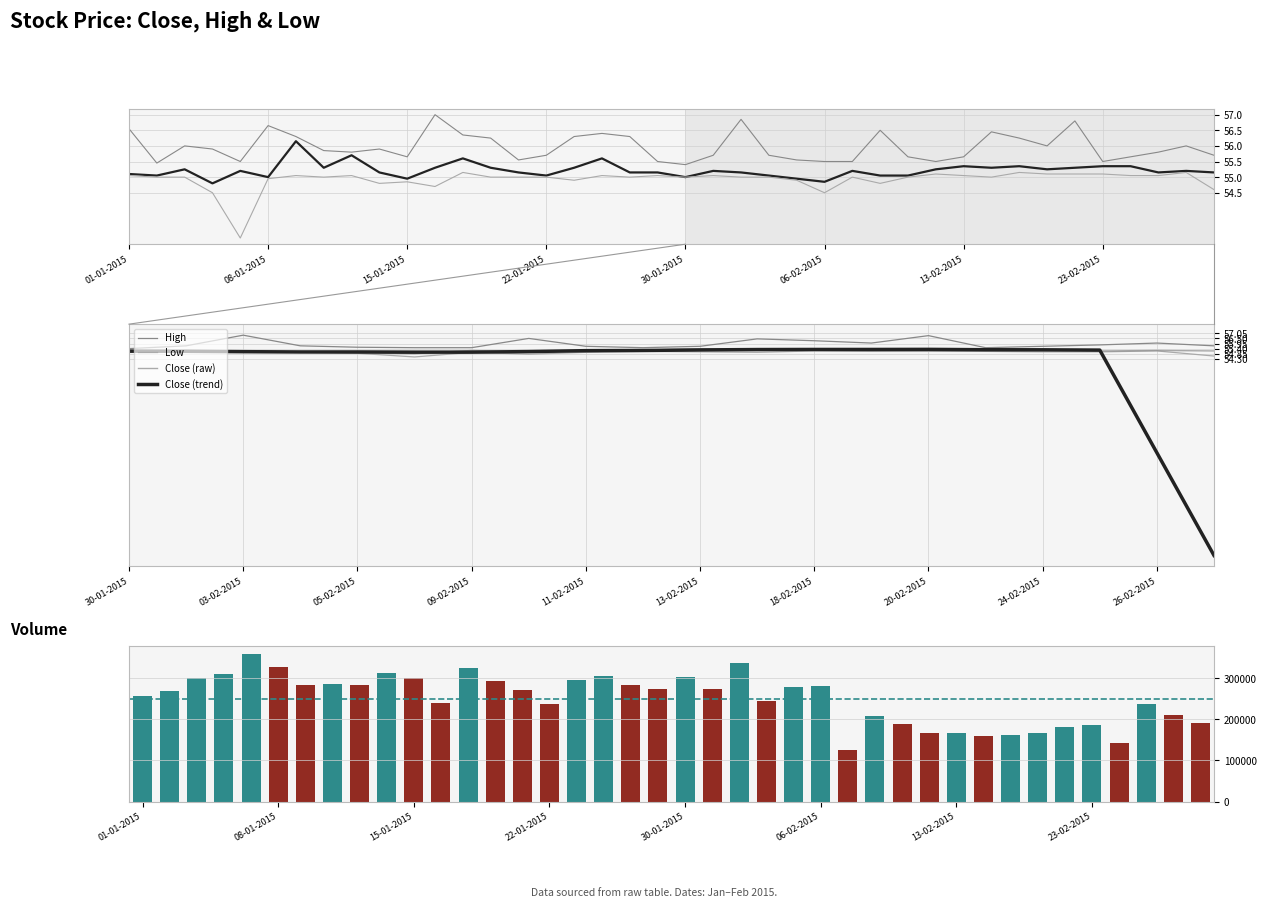

Rank the categories by Close value from lowest to highest.

06-01-2015, 06-02-2015, 15-01-2015, 05-02-2015, 08-01-2015, 30-01-2015, 02-01-2015, 22-01-2015, 04-02-2015, 10-02-2015, 11-02-2015, 01-01-2015, 14-01-2015, 21-01-2015, 28-01-2015, 29-01-2015, 03-02-2015, 25-02-2015, 27-02-2015, 07-01-2015, 02-02-2015, 09-02-2015, 26-02-2015, 05-01-2015, 12-02-2015, 19-02-2015, 12-01-2015, 16-01-2015, 20-01-2015, 23-01-2015, 16-02-2015, 20-02-2015, 13-02-2015, 18-02-2015, 23-02-2015, 24-02-2015, 19-01-2015, 27-01-2015, 13-01-2015, 09-01-2015